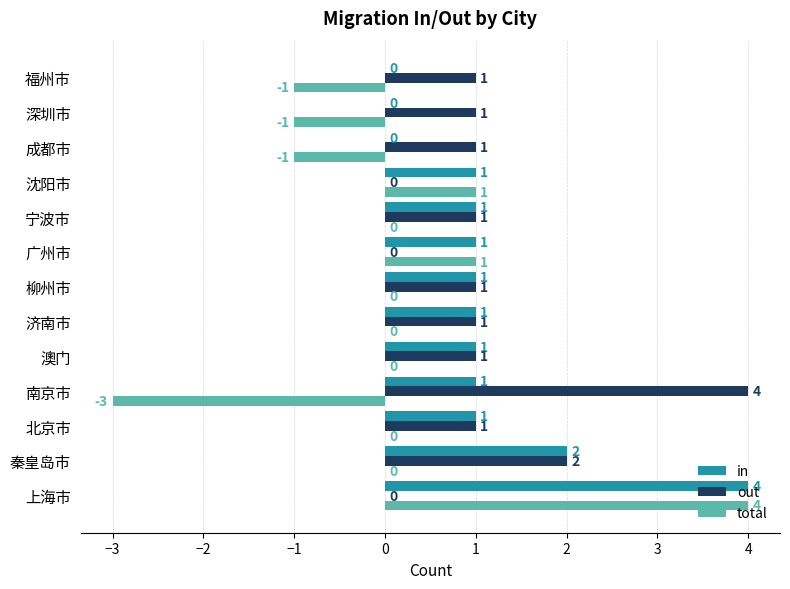

Between 秦皇岛市 and 成都市, which series saw the biggest shift?

in